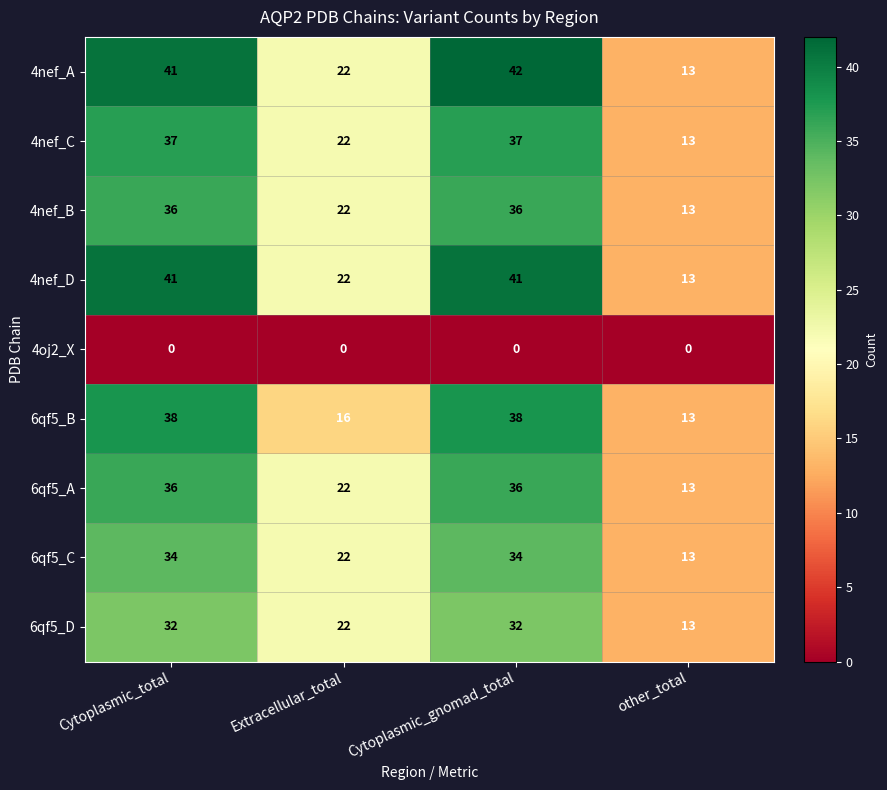

Where is 6qf5_A nearest to the value 24?

Extracellular_total